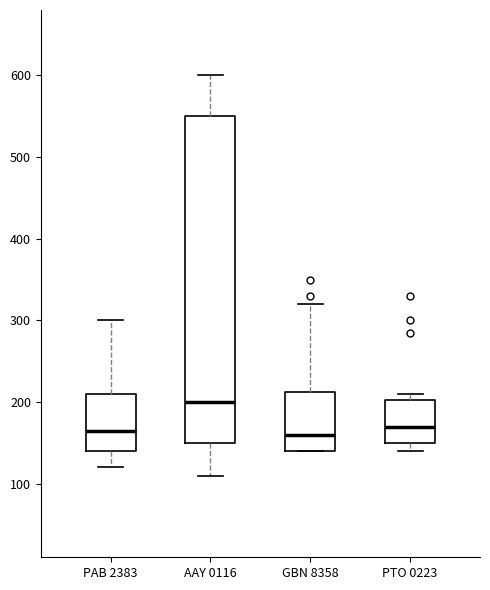

Reading left to right, transcribe this box plot: for each box, give where its median line is, the range the box spans, and where its two whiskers end, as read against the y-axis. The values are not printed on the chart, so give them approximately, as read against the axis.

PAB 2383: median 170, box 140 to 210, whiskers 120 to 300
AAY 0116: median 200, box 150 to 550, whiskers 110 to 600
GBN 8358: median 160, box 140 to 210, whiskers 140 to 320
PTO 0223: median 170, box 150 to 200, whiskers 140 to 210